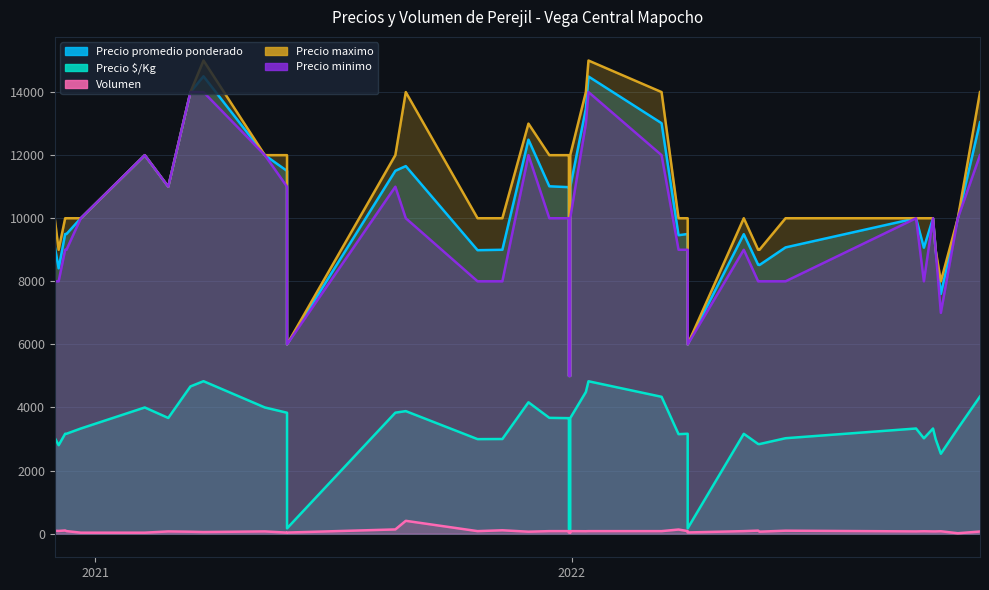

True or false: Precio minimo and Precio maximo intersect in this chart.

False